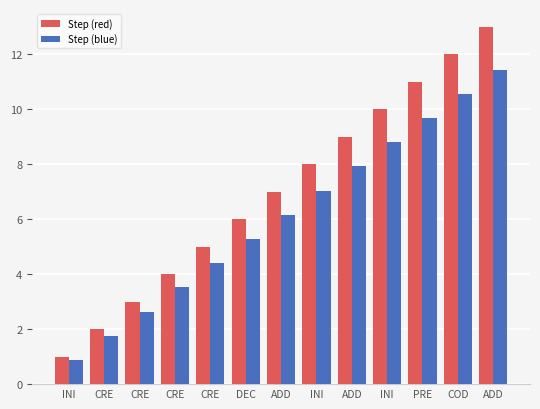

Between CRE and INI, which series saw the biggest shift?

Step (red)